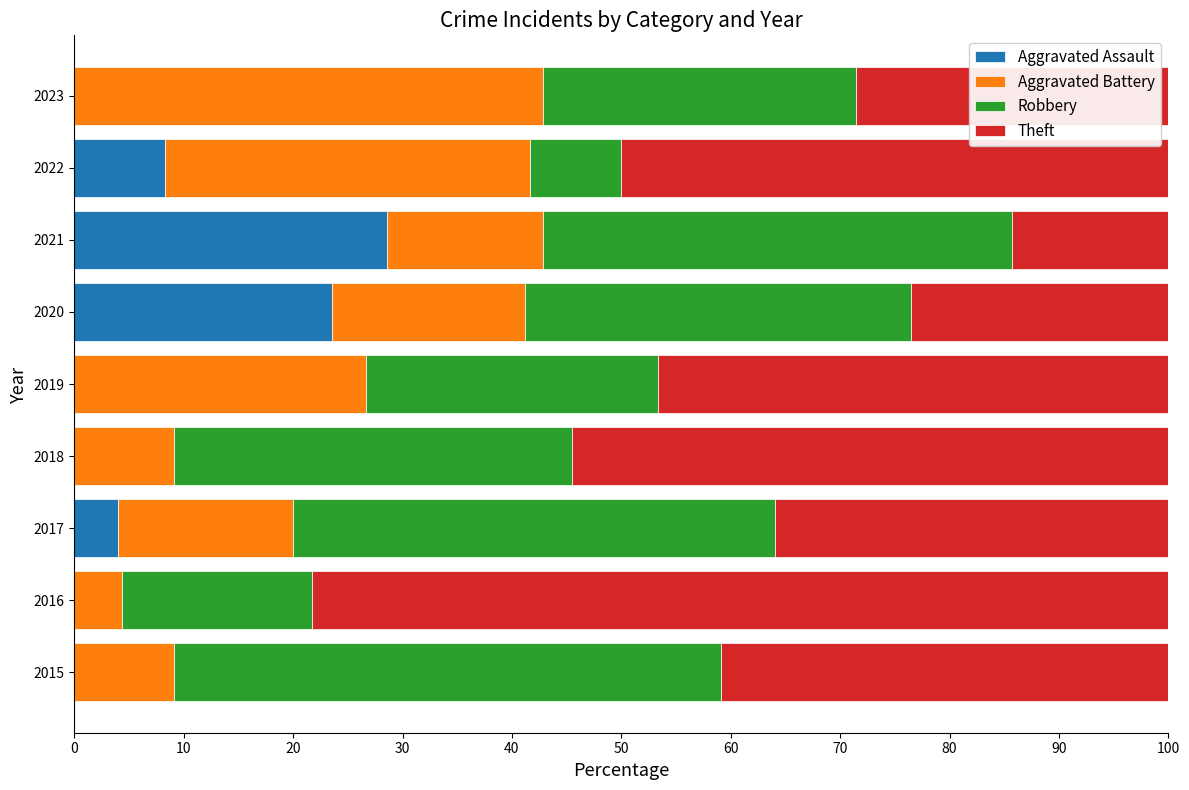

What are all the series names shown in the legend?

Aggravated Assault, Aggravated Battery, Robbery, Theft